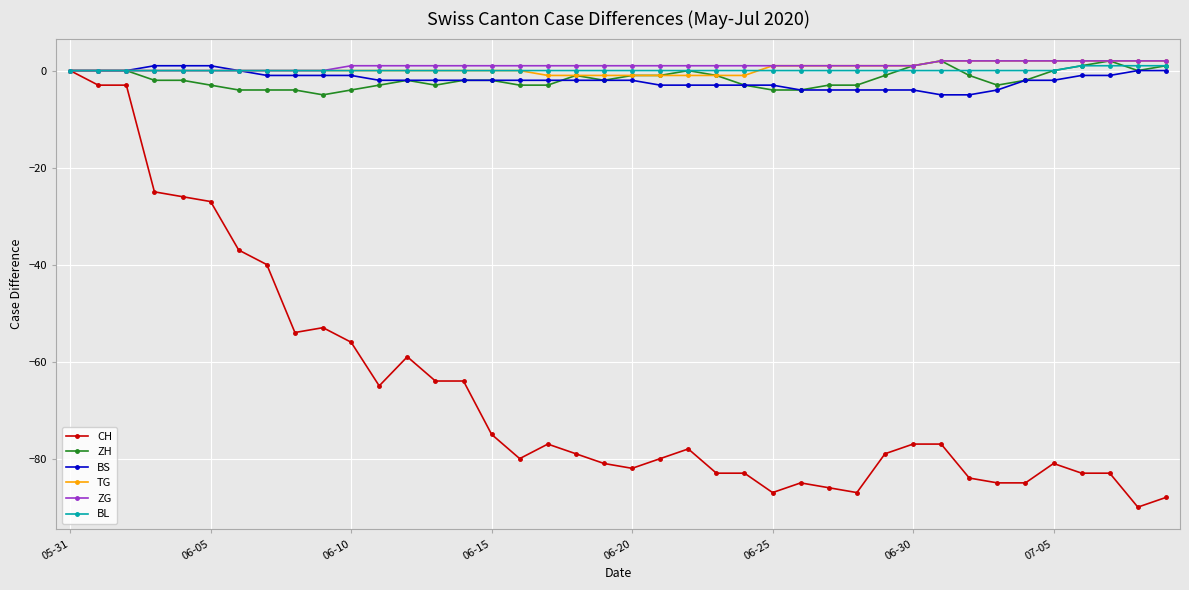

True or false: CH has more than 1 points higher than both neighbors.

True